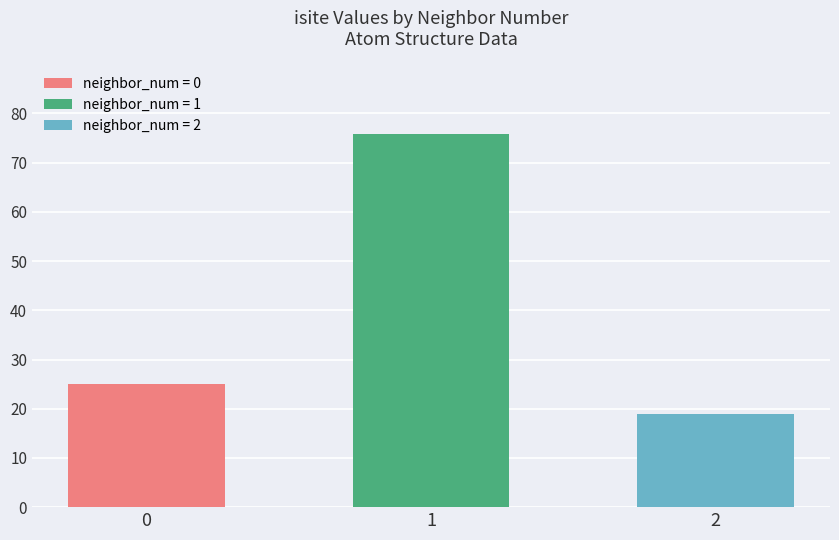

Which has a higher value, 0 or 1?

1